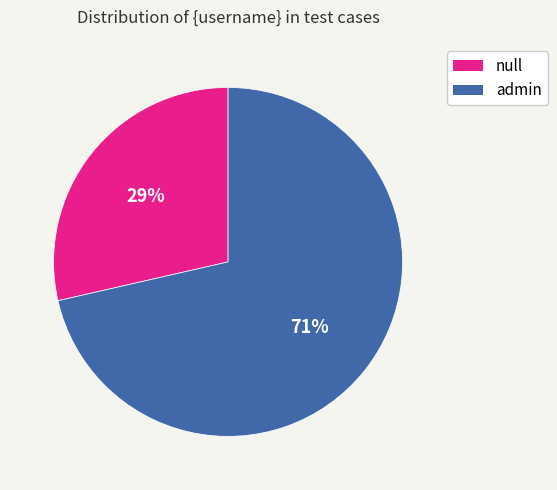

Between null and admin, which is larger?

admin